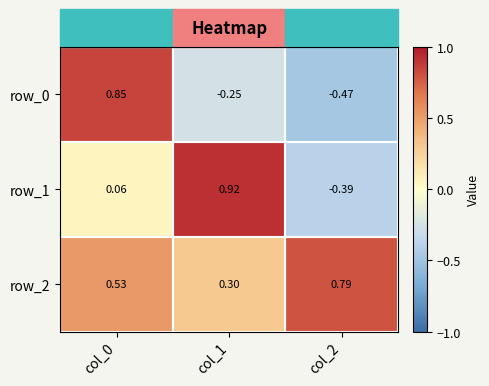

True or false: row_0 has a value of -0.8 at col_2.

False